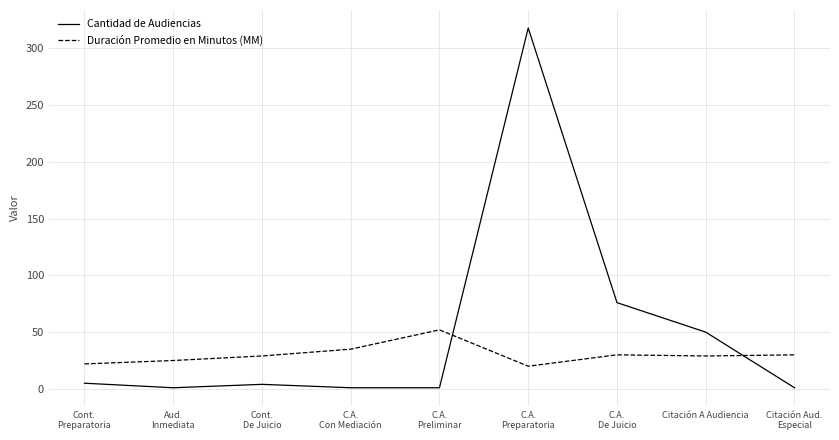

In Cantidad de Audiencias, how many points are higher than both neighbors (excluding endpoints)?

2